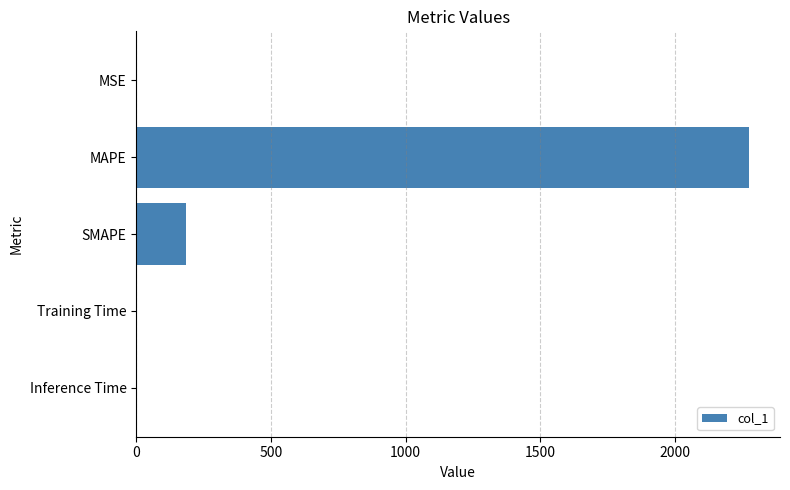

Are the bars horizontal?

Yes